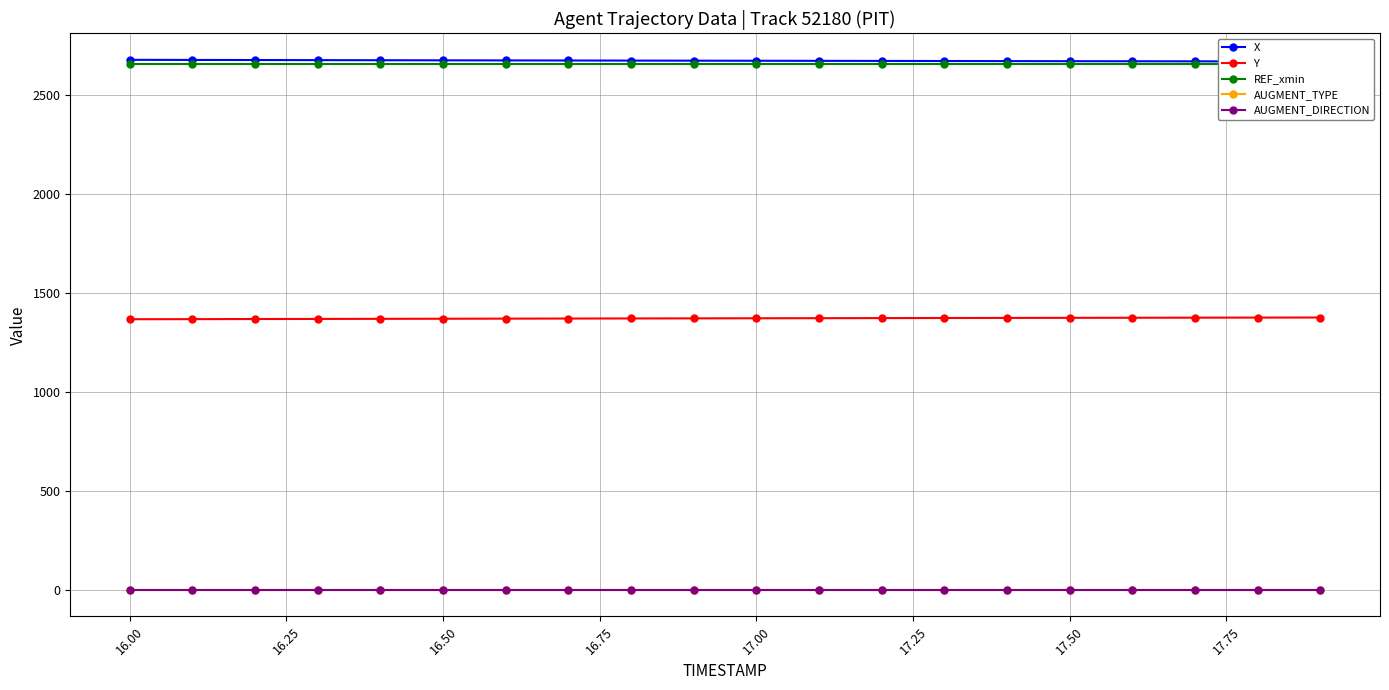

Rank the series by their maximum value, from lowest to highest.

AUGMENT_TYPE, AUGMENT_DIRECTION, Y, REF_xmin, X